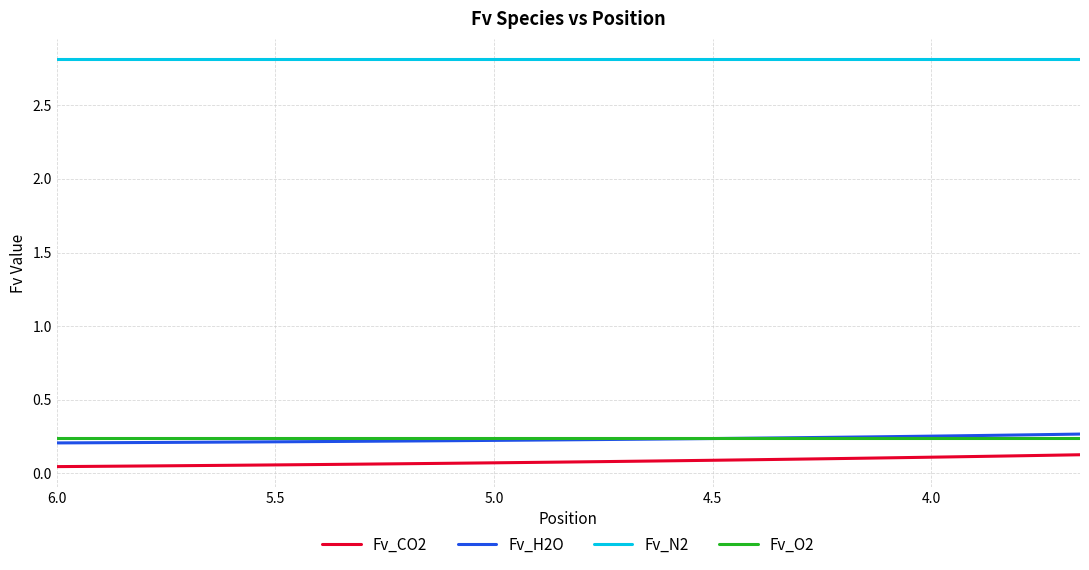

What are all the series names shown in the legend?

Fv_CO2, Fv_H2O, Fv_N2, Fv_O2